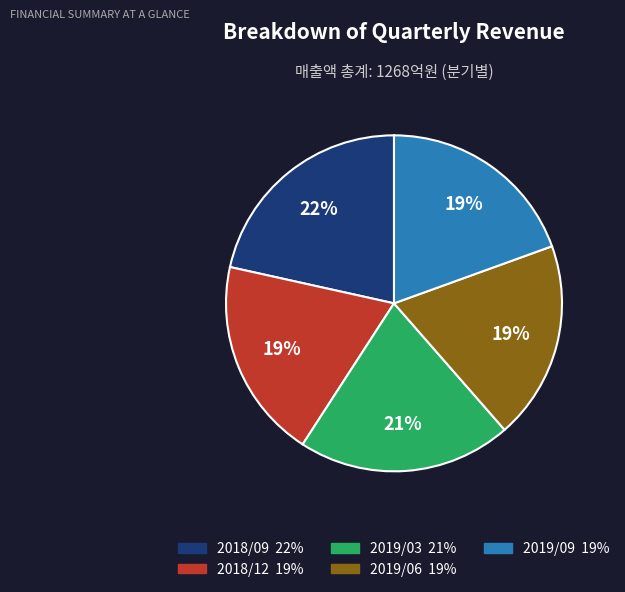

True or false: 2018/12 accounts for 10% of the total.

False